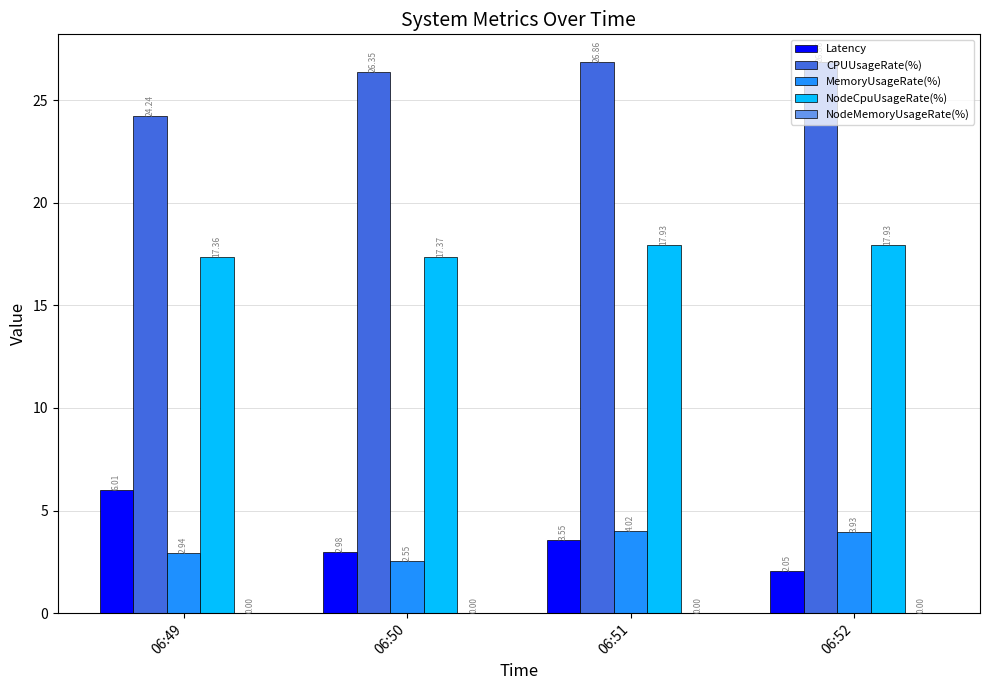

Is the value of Latency at 06:49 greater than the value of NodeCpuUsageRate(%) at 06:50?

No